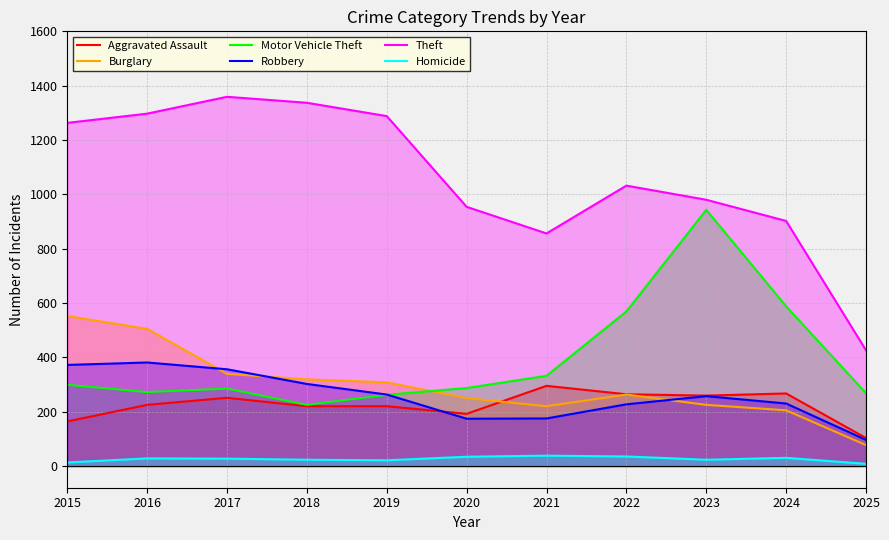

At which category is the sum across all series the highest?

2016